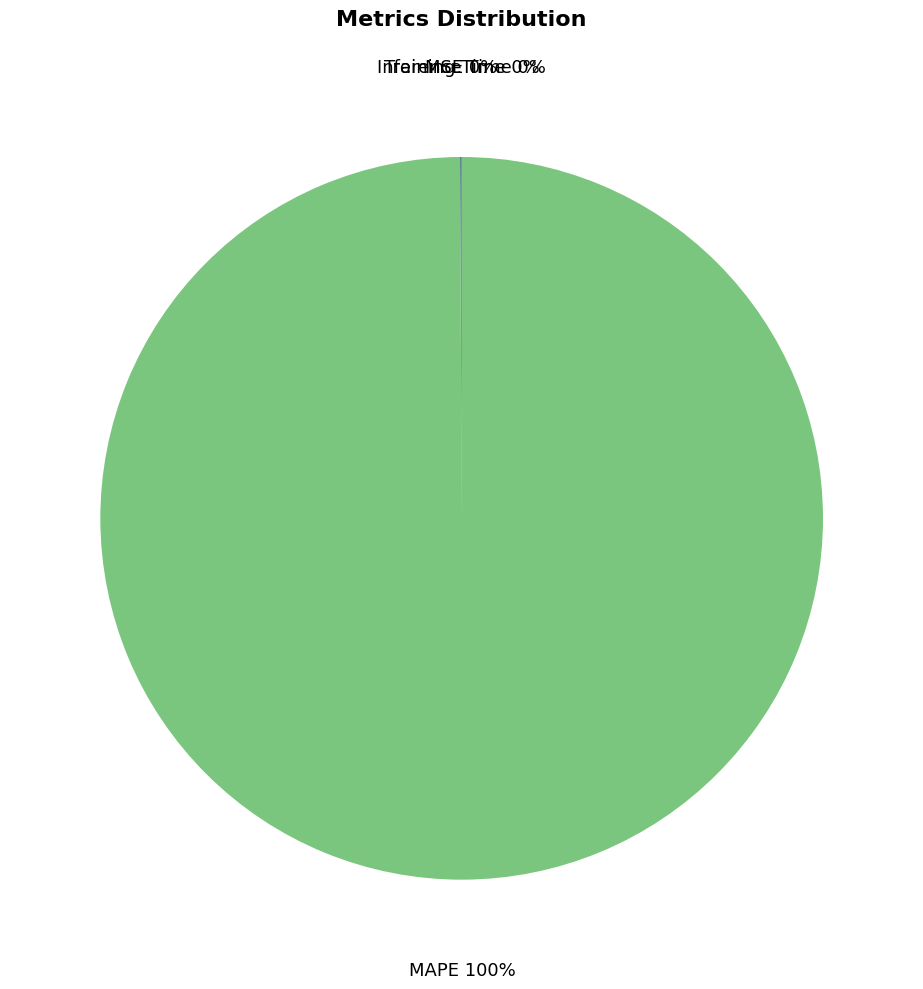

Which category accounts for the majority?

MAPE